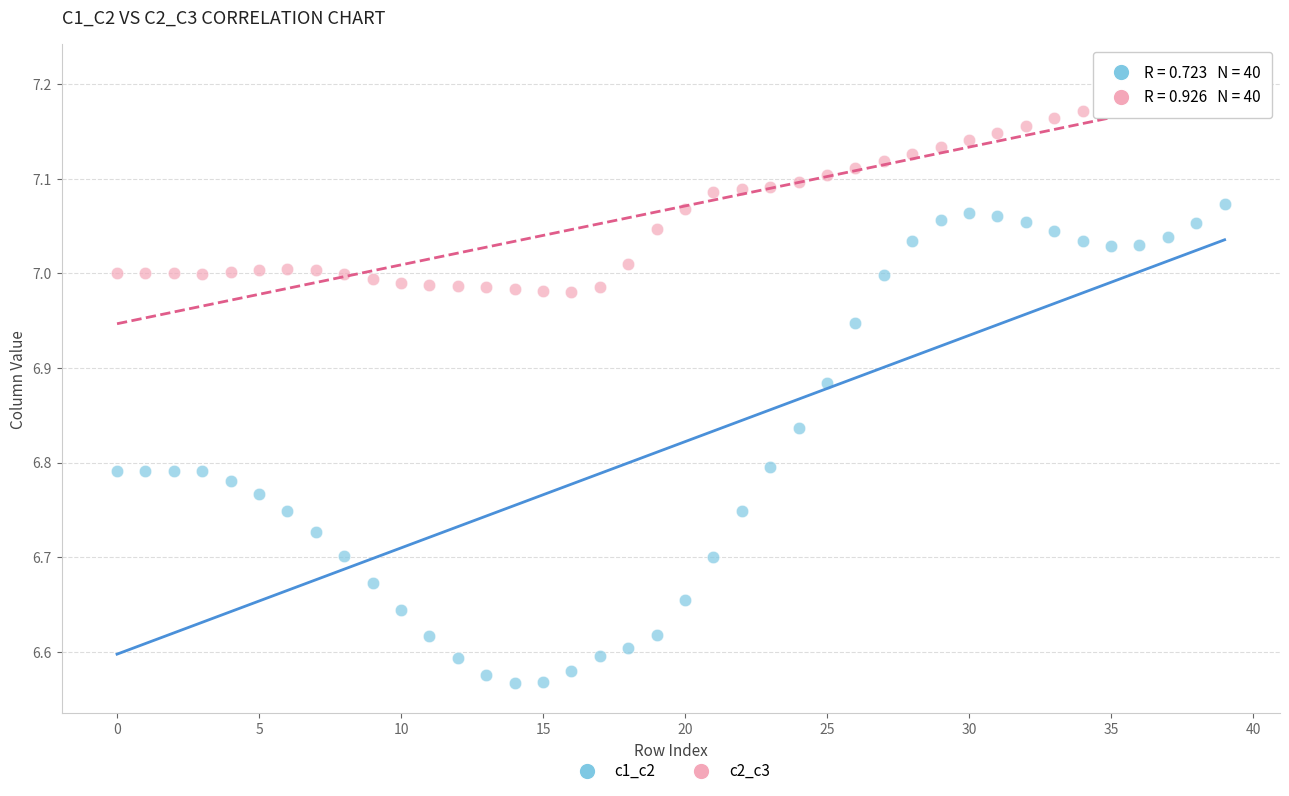

Across all data points, what is the range of Y values (max minus min)?

0.6